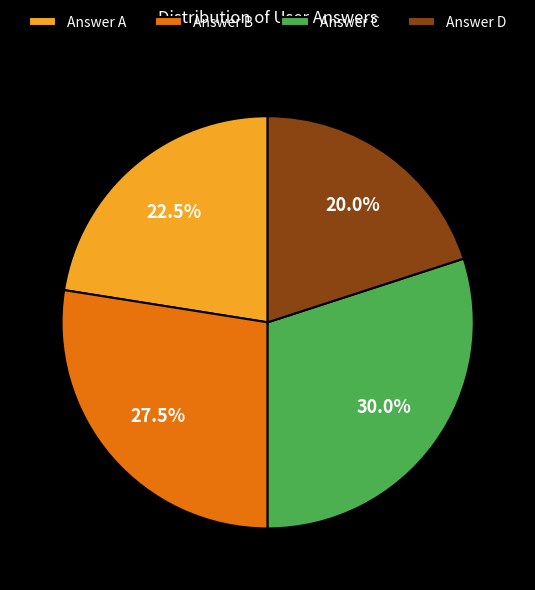

Between Answer B and Answer D, which is larger?

Answer B